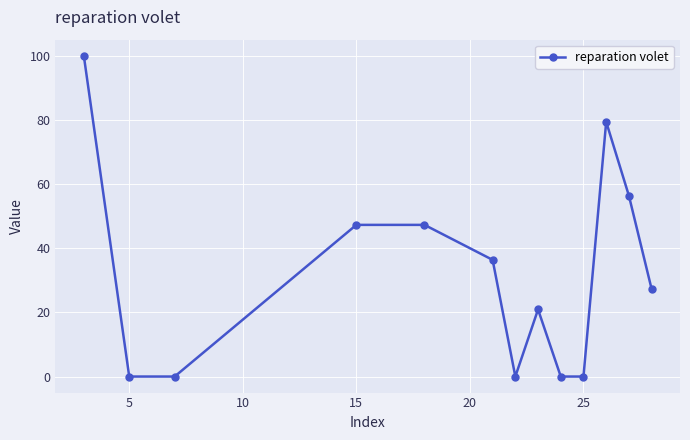

What is the value of the 8th point from the left?

20.9